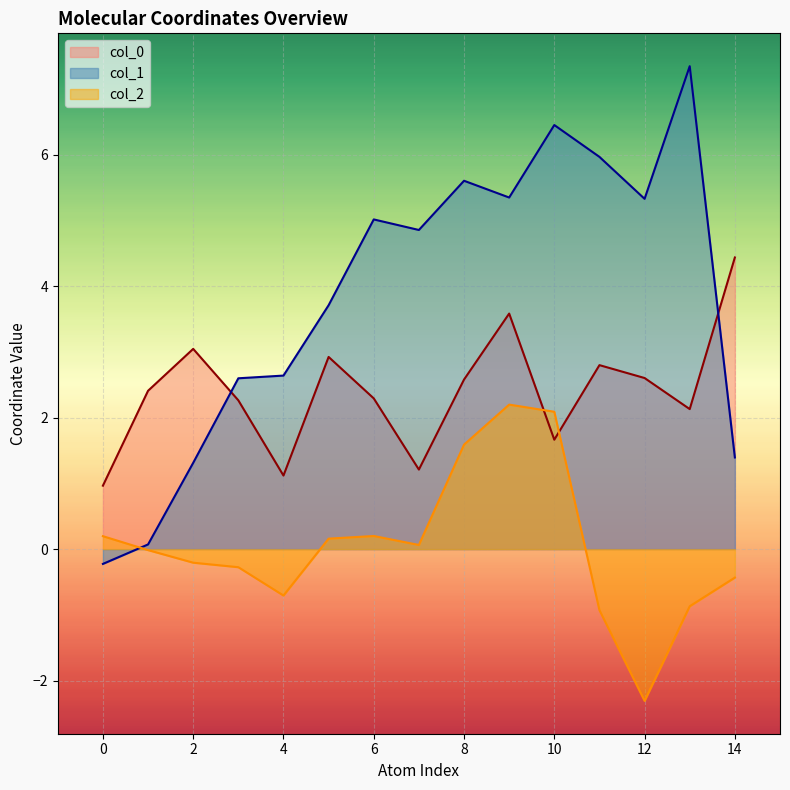

How many values in col_2 are above zero?

7